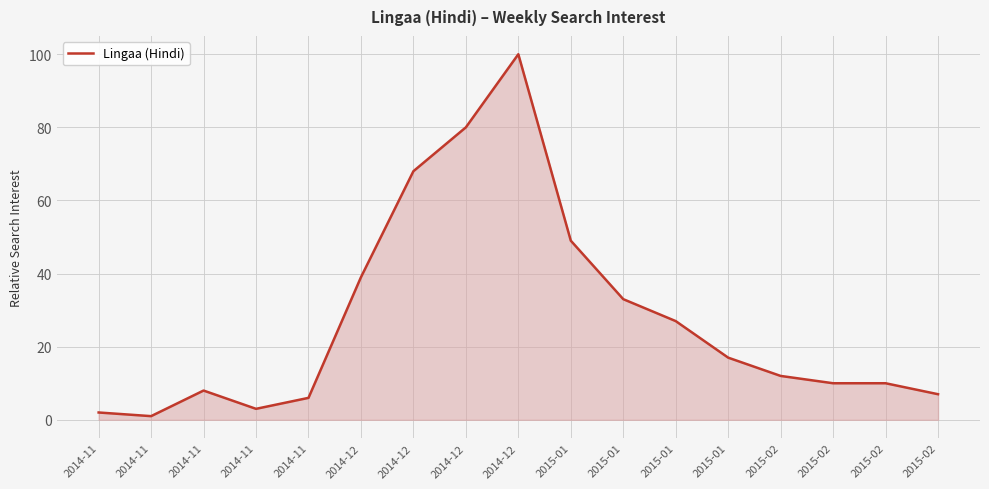

How many lines are shown in the chart?

1